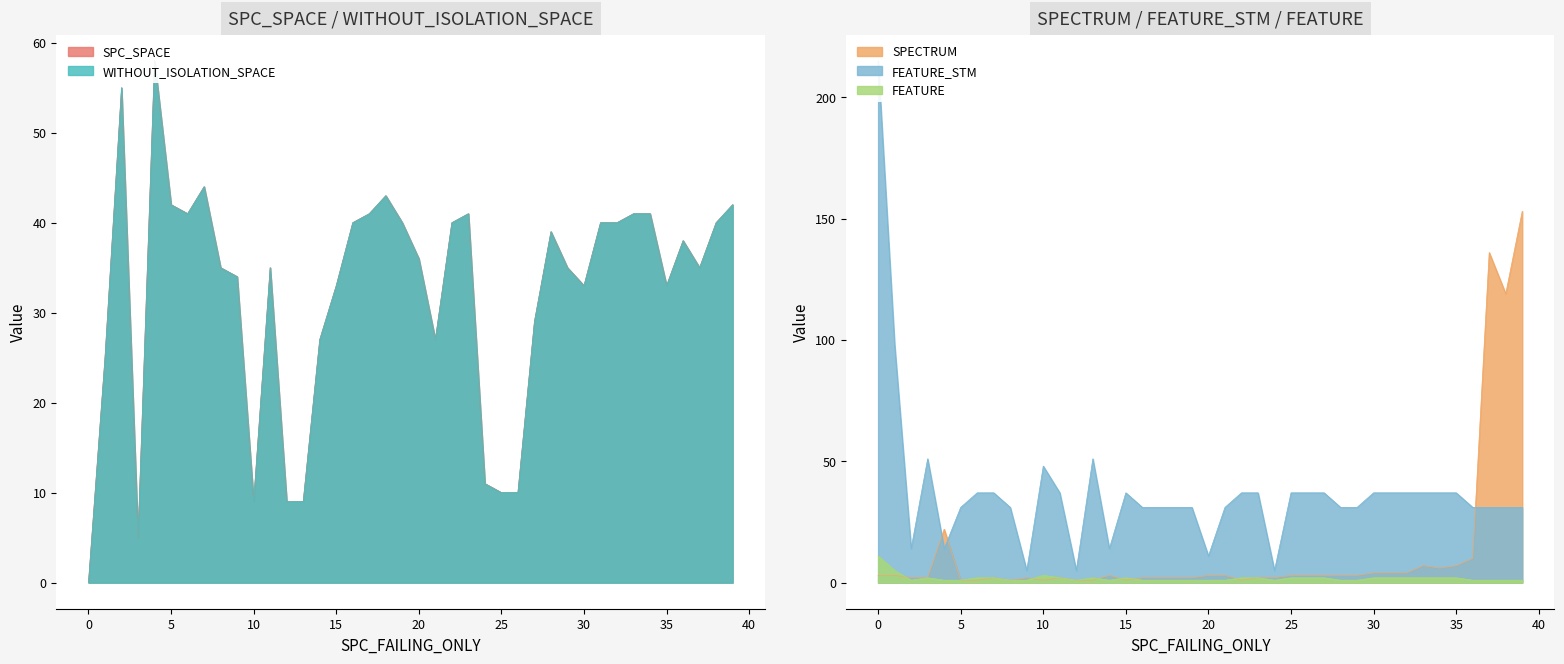

What is the highest value of the SPECTRUM series?

153